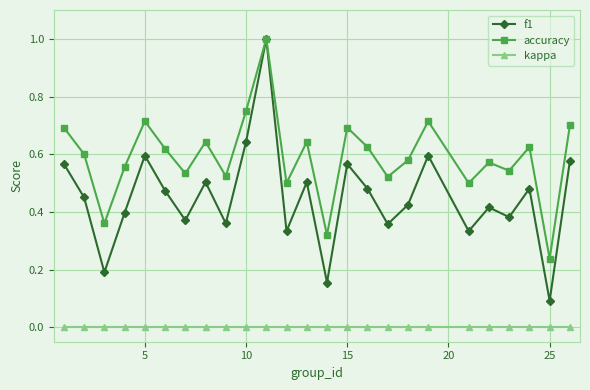

How many interior local peaks does the accuracy series have?

8